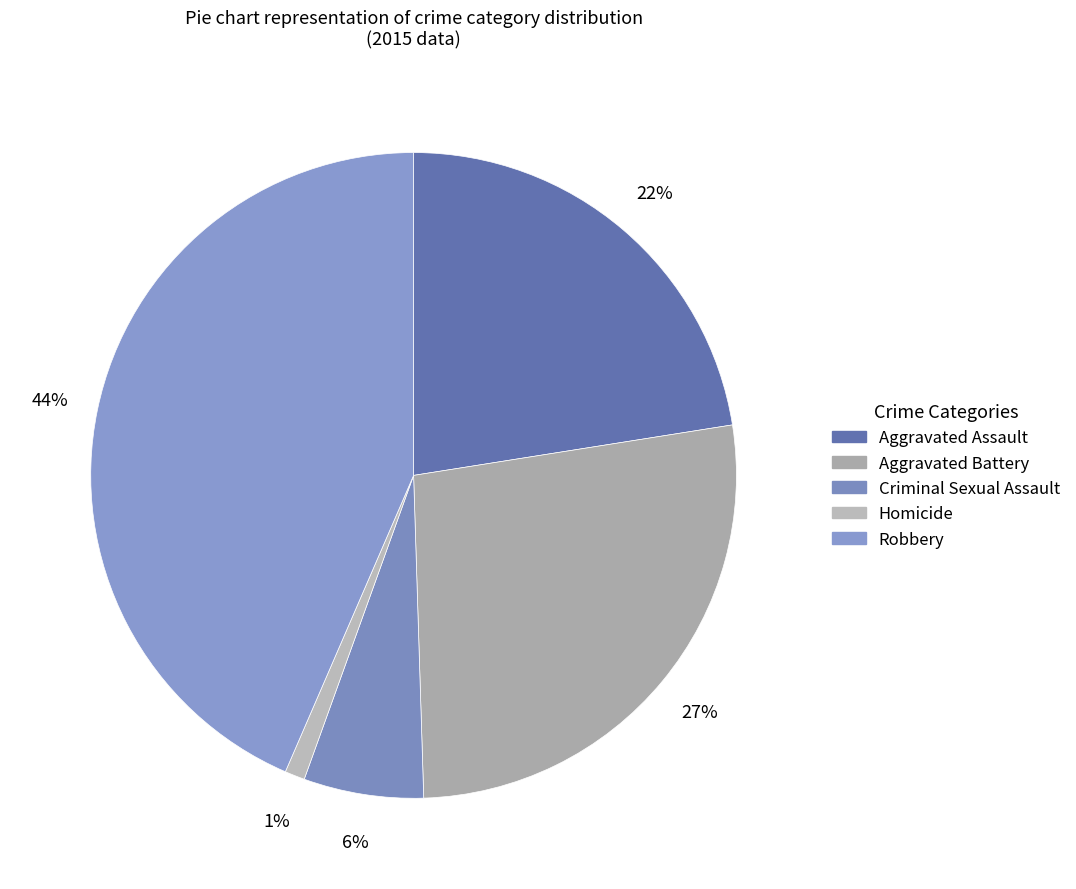

Is there any slice that represents more than half of the pie?

No